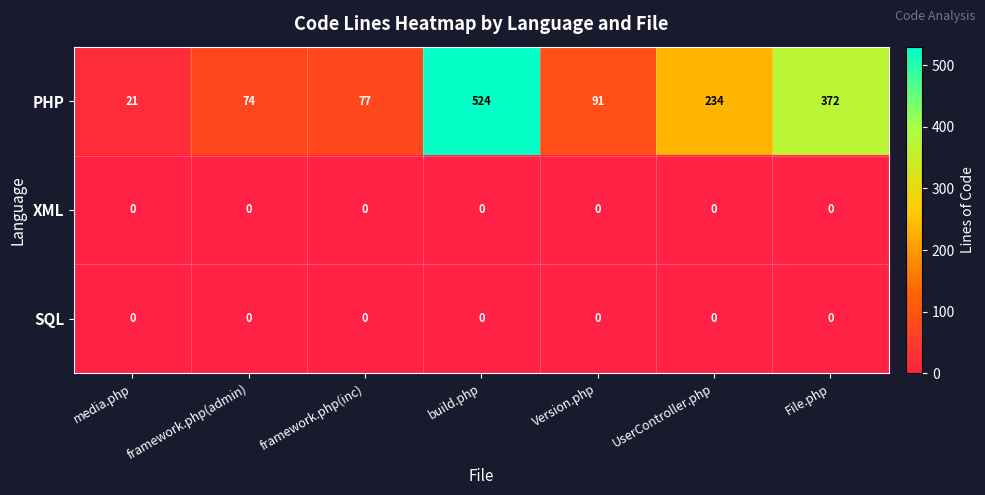

What is the highest value of the PHP series?

524